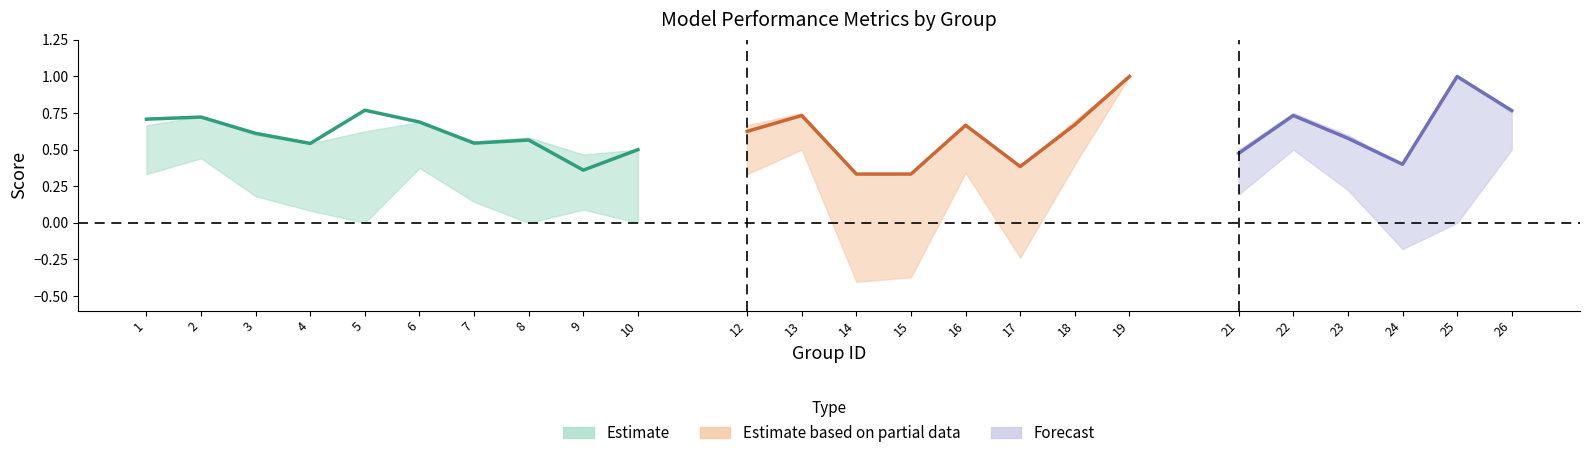

Count the number of data series in this chart.

3